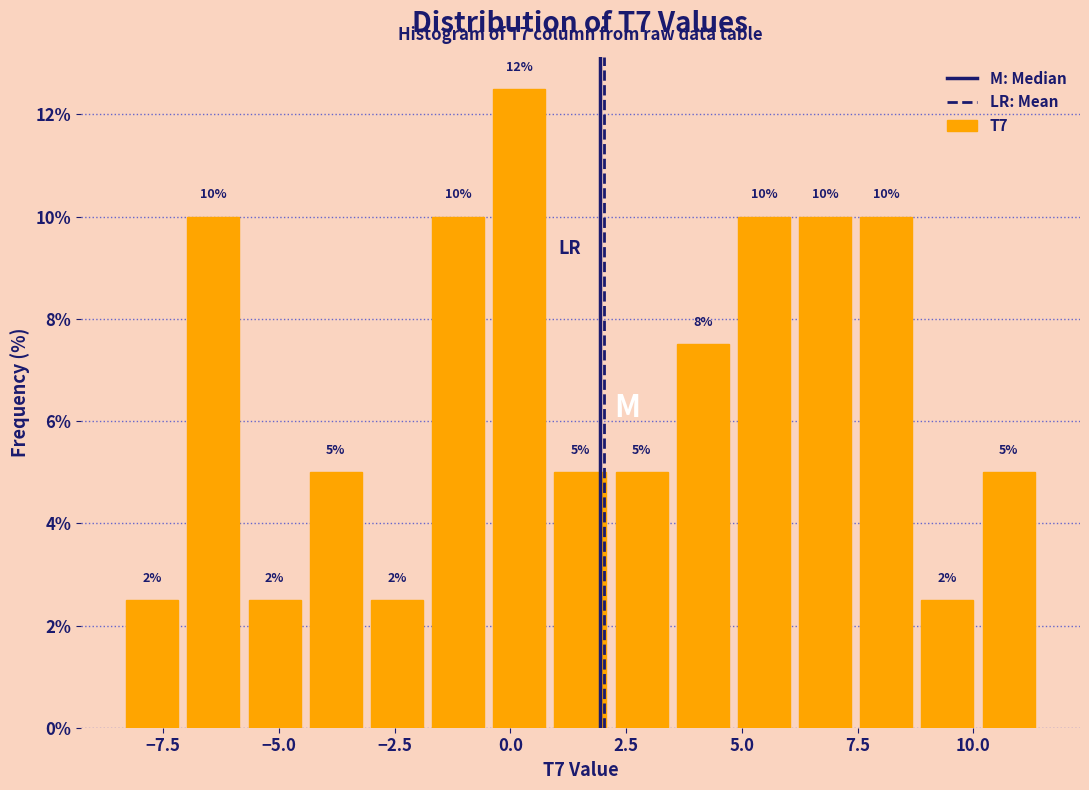

Around what value on the x-axis is the tallest bar? Give the approximate position of its centre, as read against the axis.

0.0